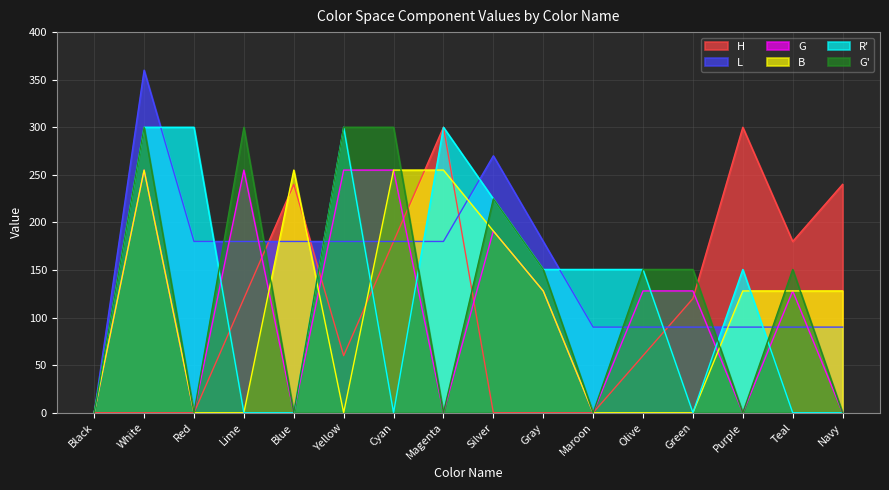

Where does the L series first go above 180?

White